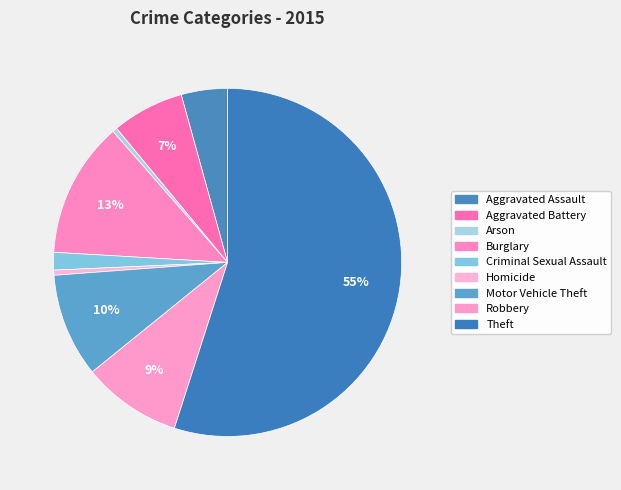

Which slice is the largest?

Theft